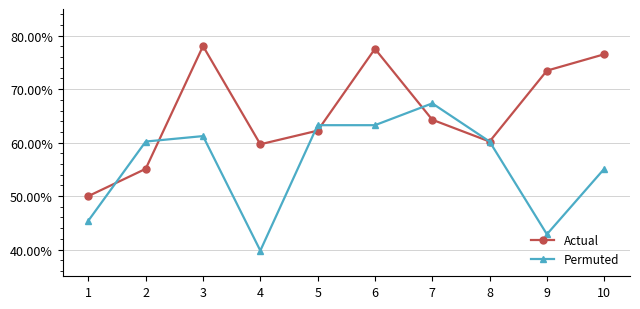

What are all the series names shown in the legend?

Actual, Permuted